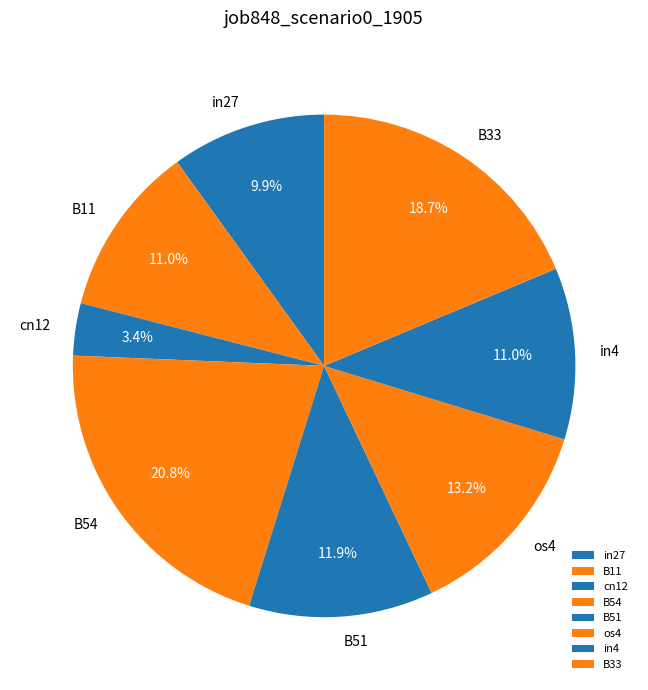

What percentage do B51 and os4 together represent?

25.1%